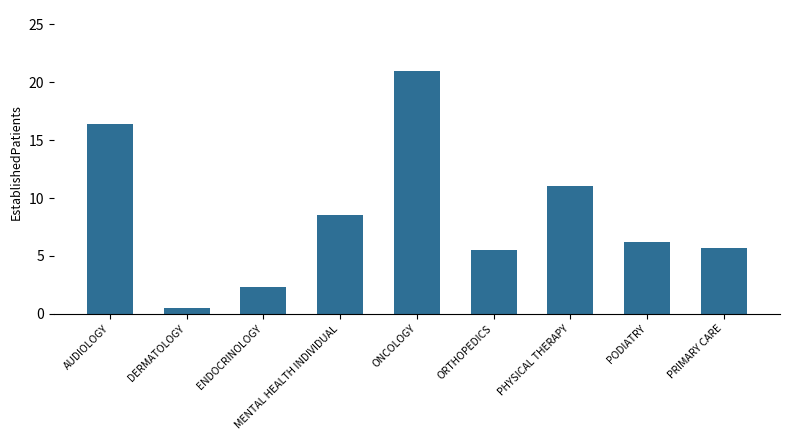

Which category has the highest value across all series?

ONCOLOGY